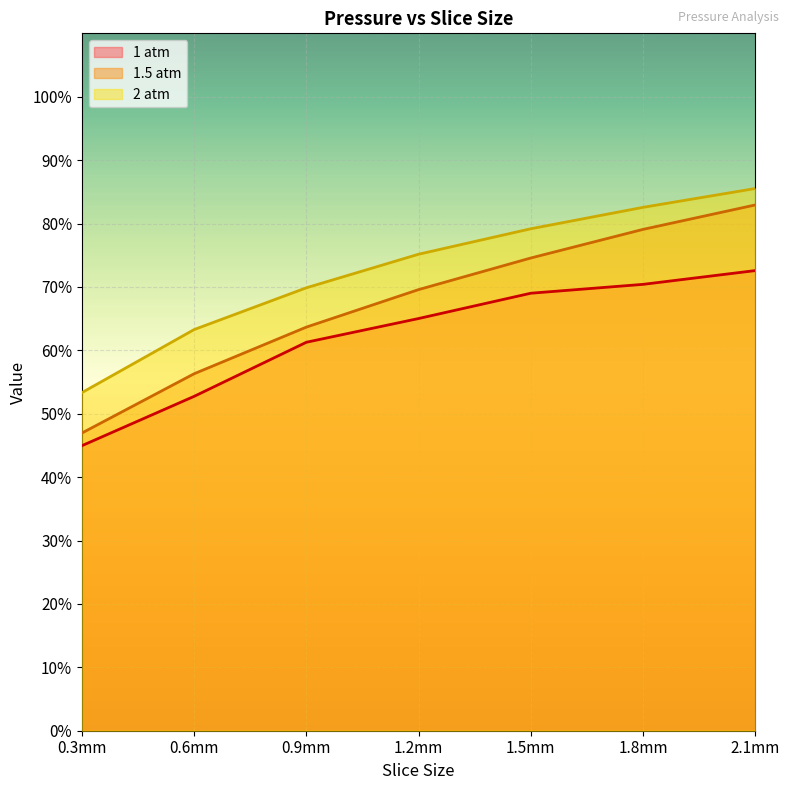

What is the minimum value for 1 atm?

0.4